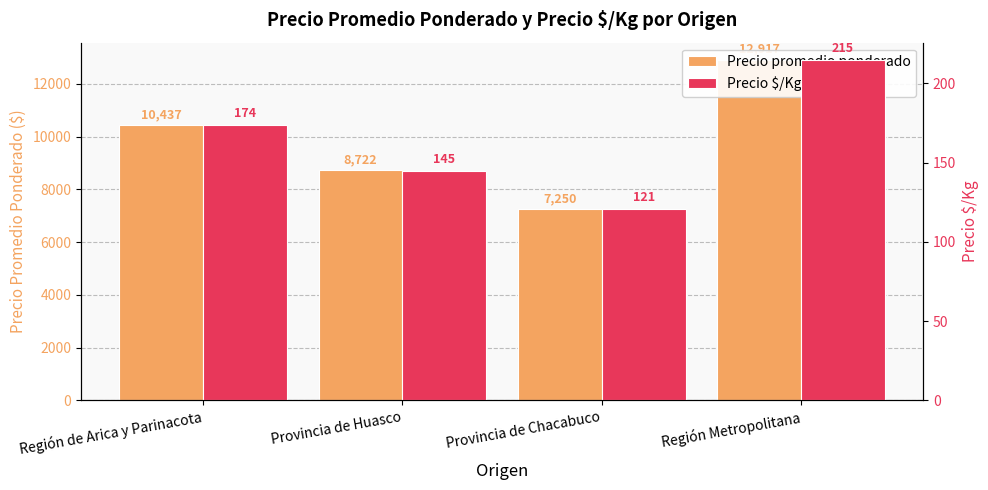

How many Precio $/Kg values are between 145 and 215?

3